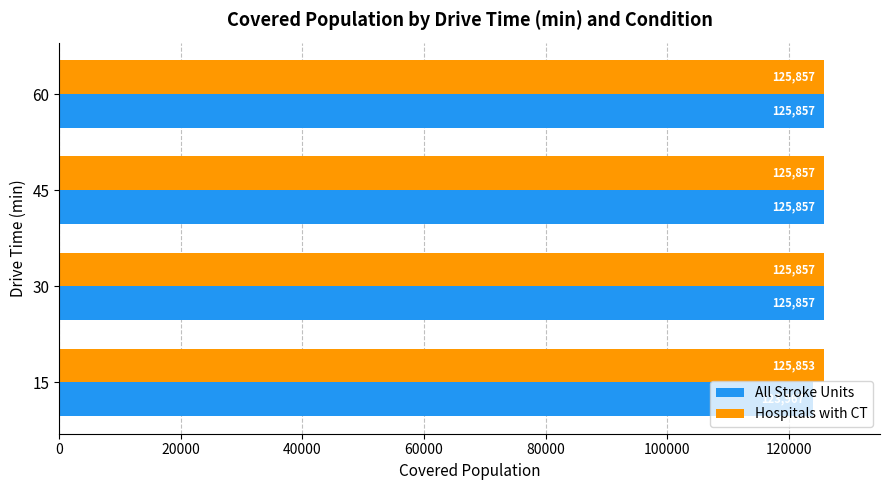

What is the spread (max minus min) of values at 15?

1886